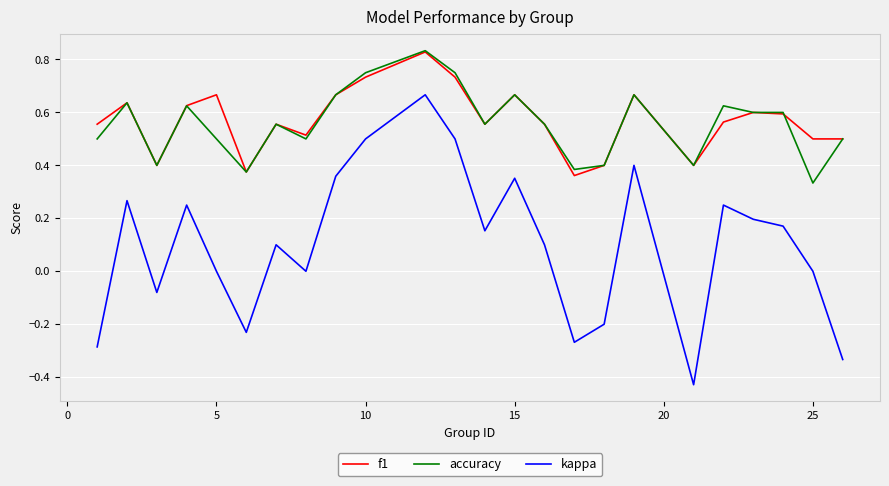

True or false: kappa and f1 cross at least once.

False